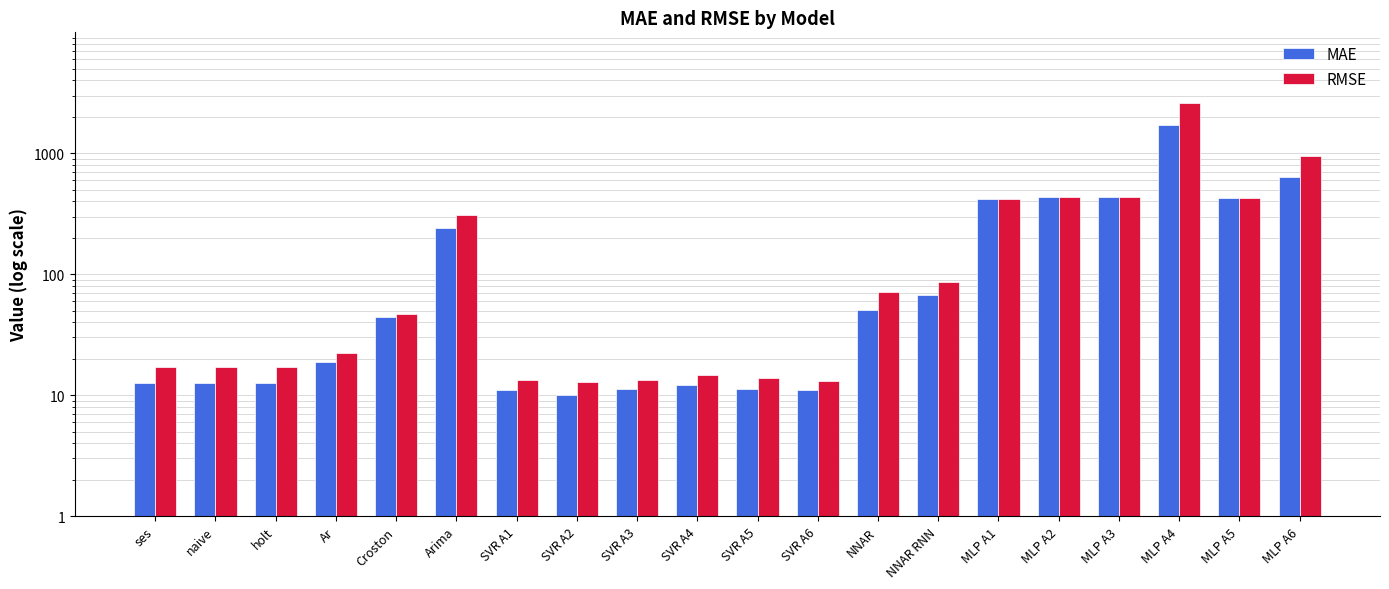

What position from the right is MLP A4?

3